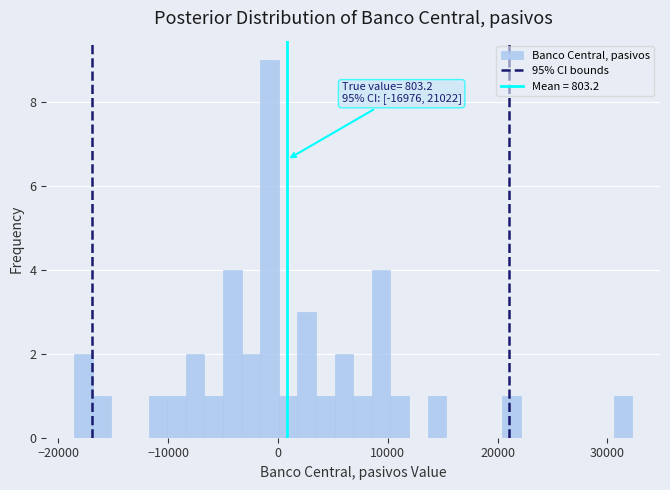

Around what value on the x-axis is the tallest bar? Give the approximate position of its centre, as read against the axis.

-1000